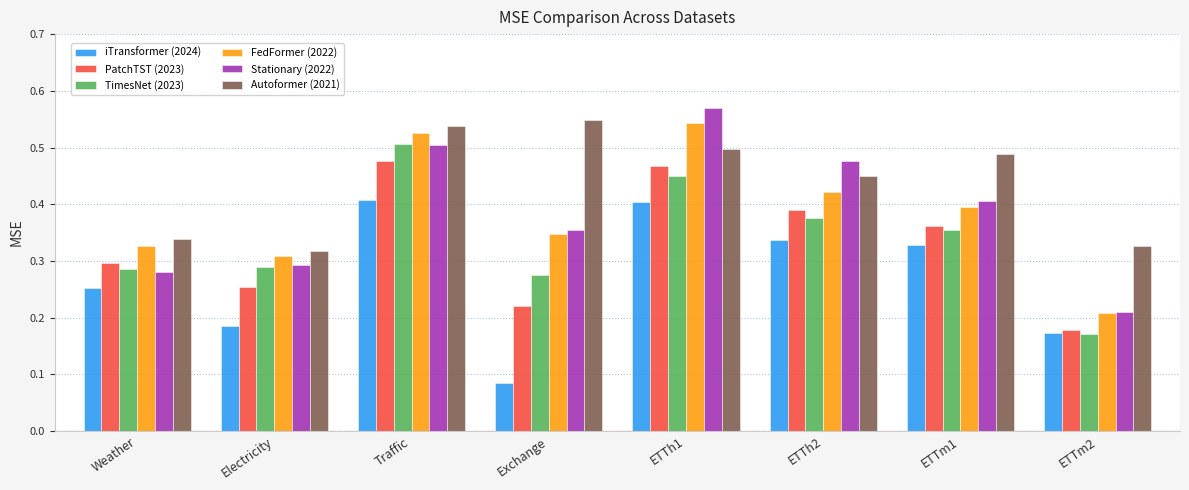

What is the sum of all FedFormer (2022) values?

3.1